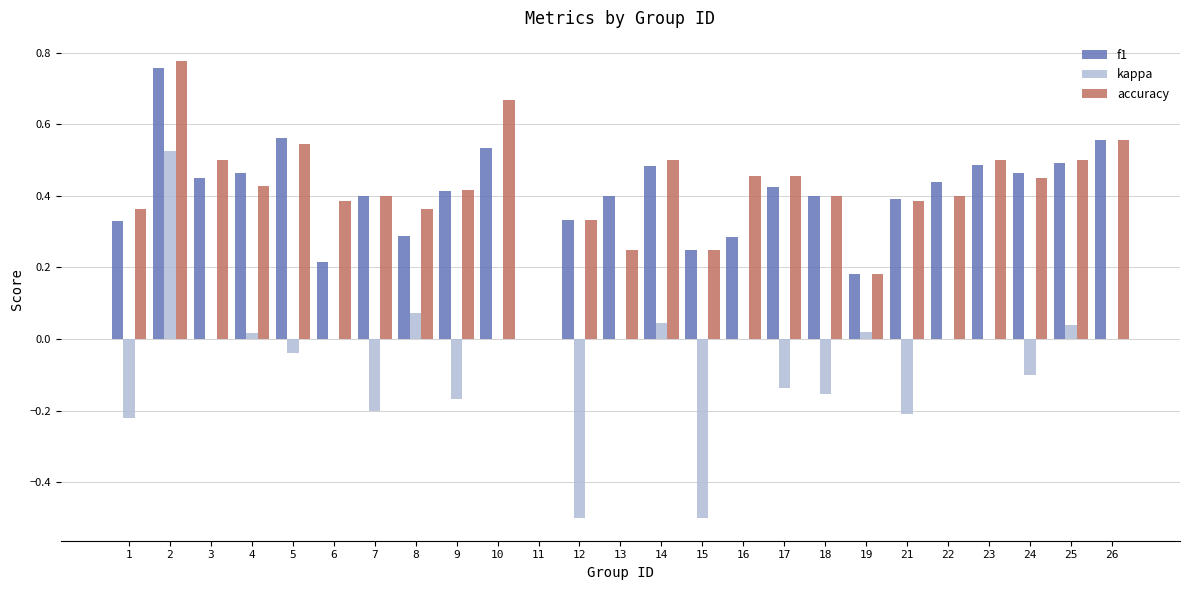

The value of f1 at 17 is 0.7. True or false?

False